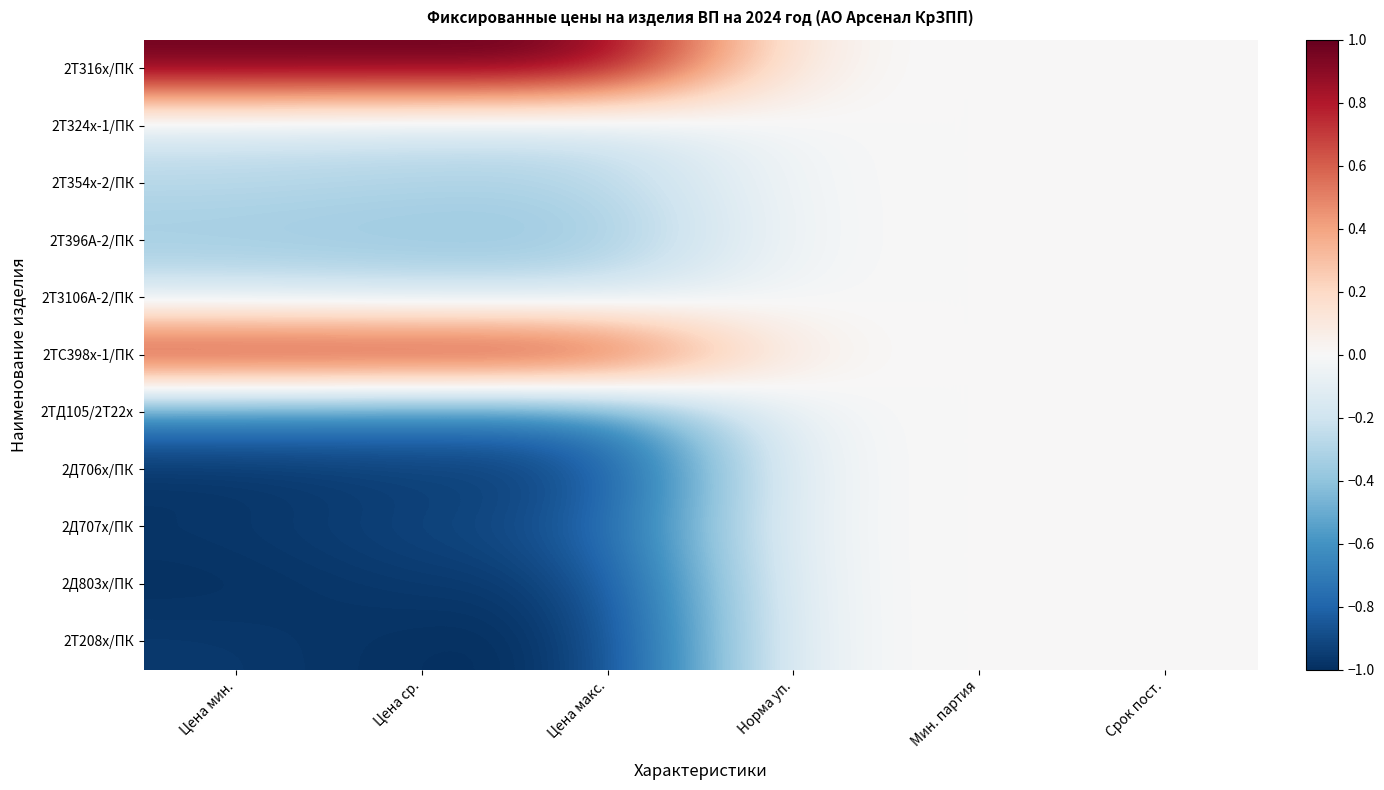

How many distinct data groups are displayed?

11